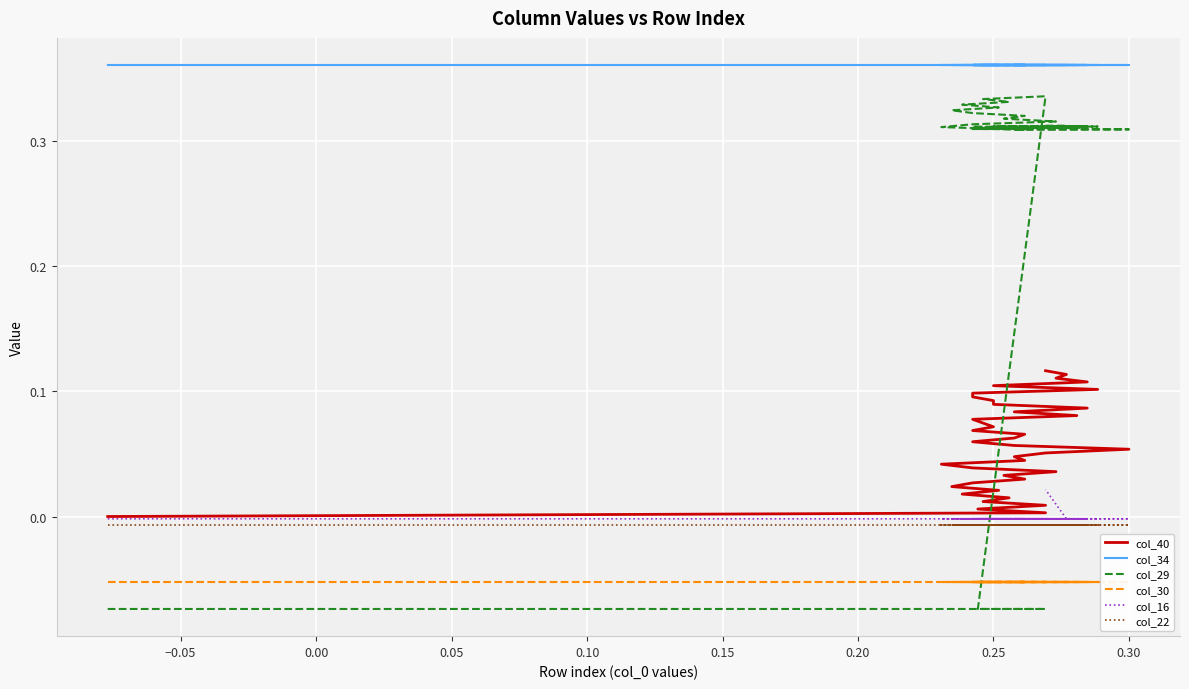

What is the value of the col_34 point at the 33rd from the left?

0.4